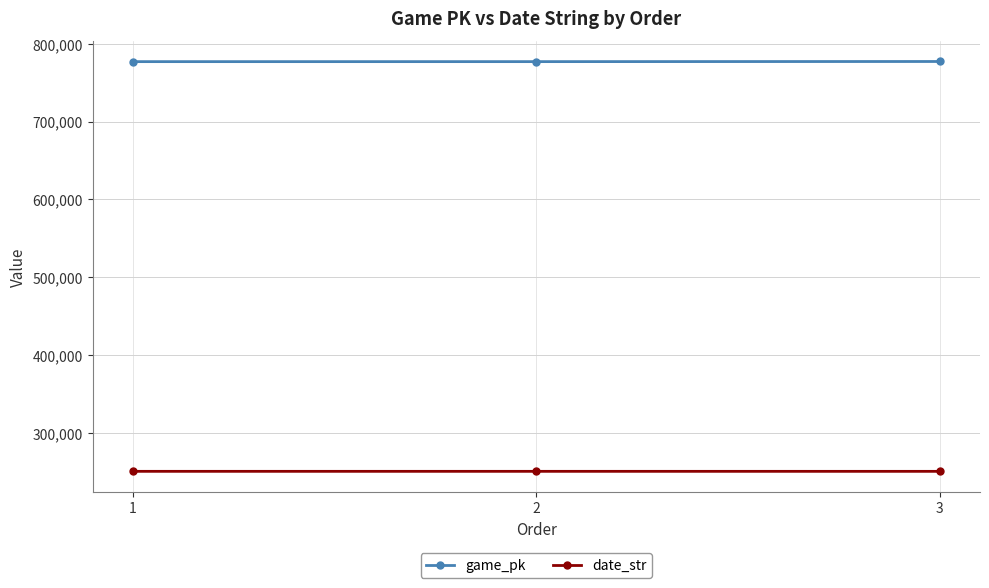

Does the chart have visible grid lines?

Yes